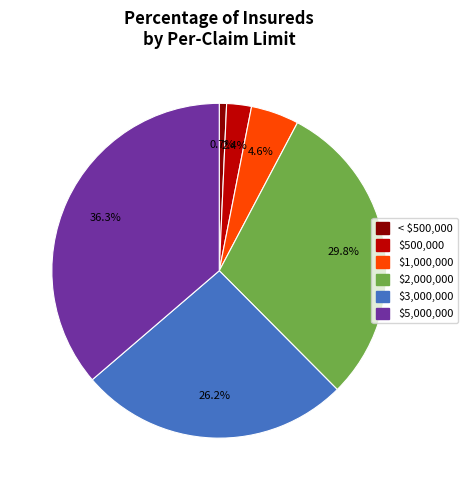

Does any single category account for the majority?

No